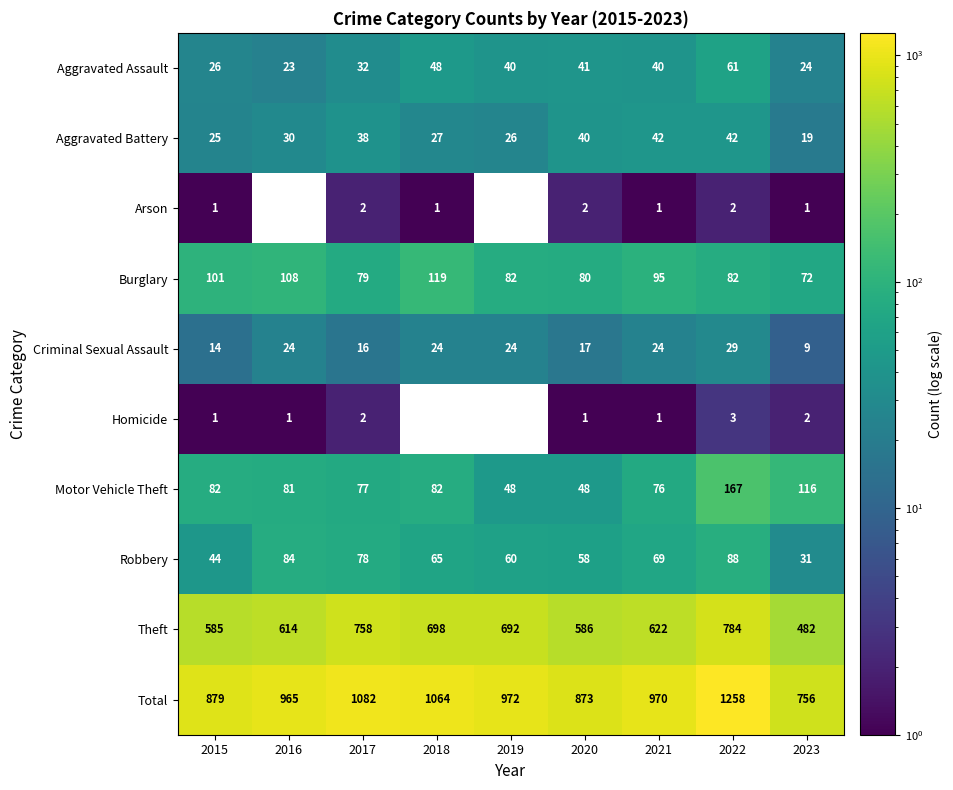

Rank the series at 2022 from highest to lowest value.

Total, Theft, Motor Vehicle Theft, Robbery, Burglary, Aggravated Assault, Aggravated Battery, Criminal Sexual Assault, Homicide, Arson